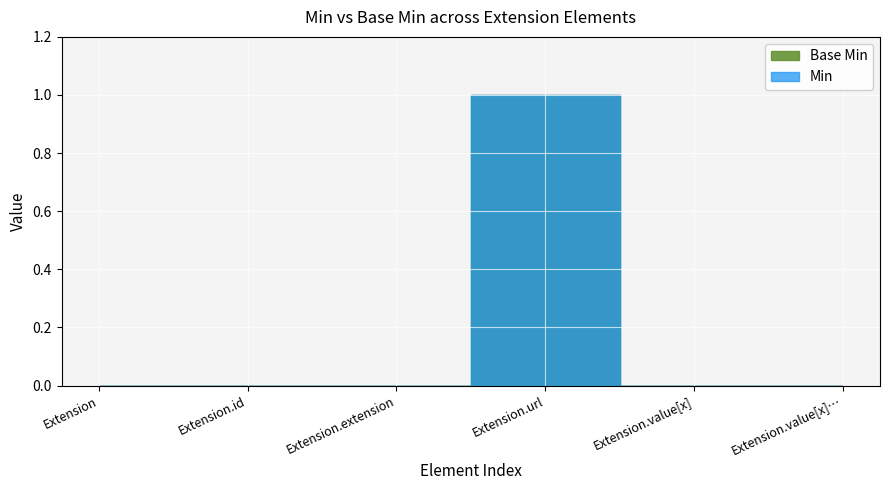

What are all the series names shown in the legend?

Base Min, Min